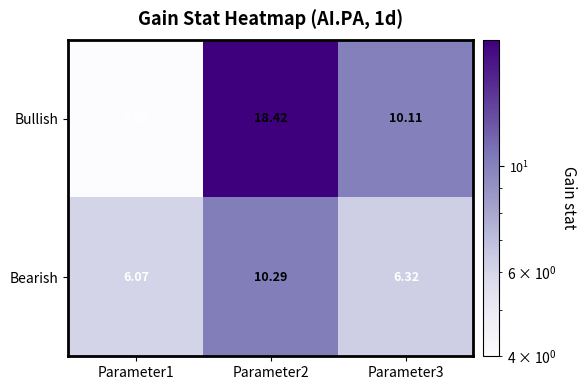

Rank the series by their maximum value, from lowest to highest.

Bearish, Bullish